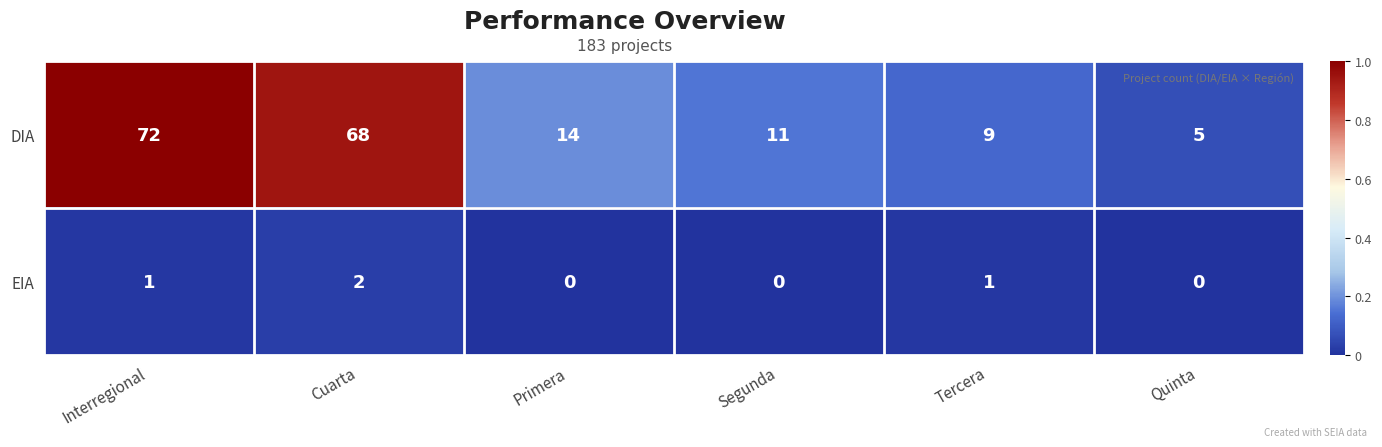

How many data points does each series have?

6